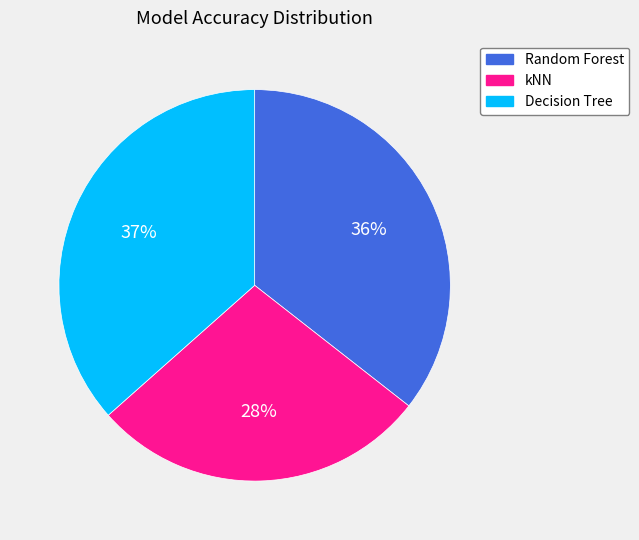

Does Decision Tree represent more than half of the total?

No